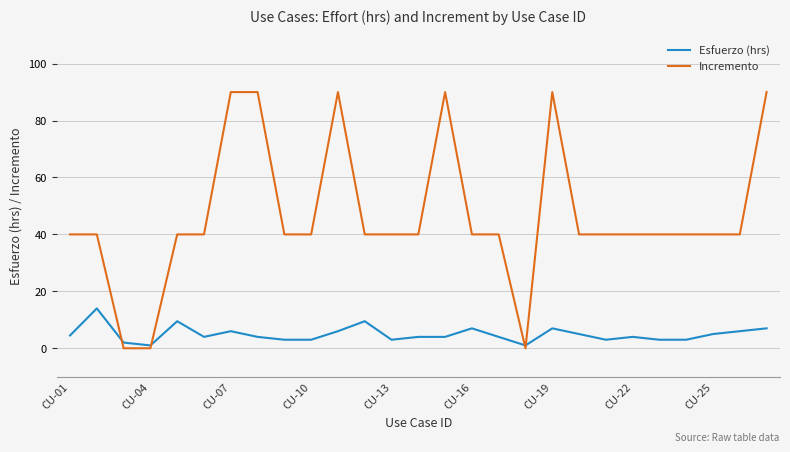

Which series has the largest total across all categories?

Incremento